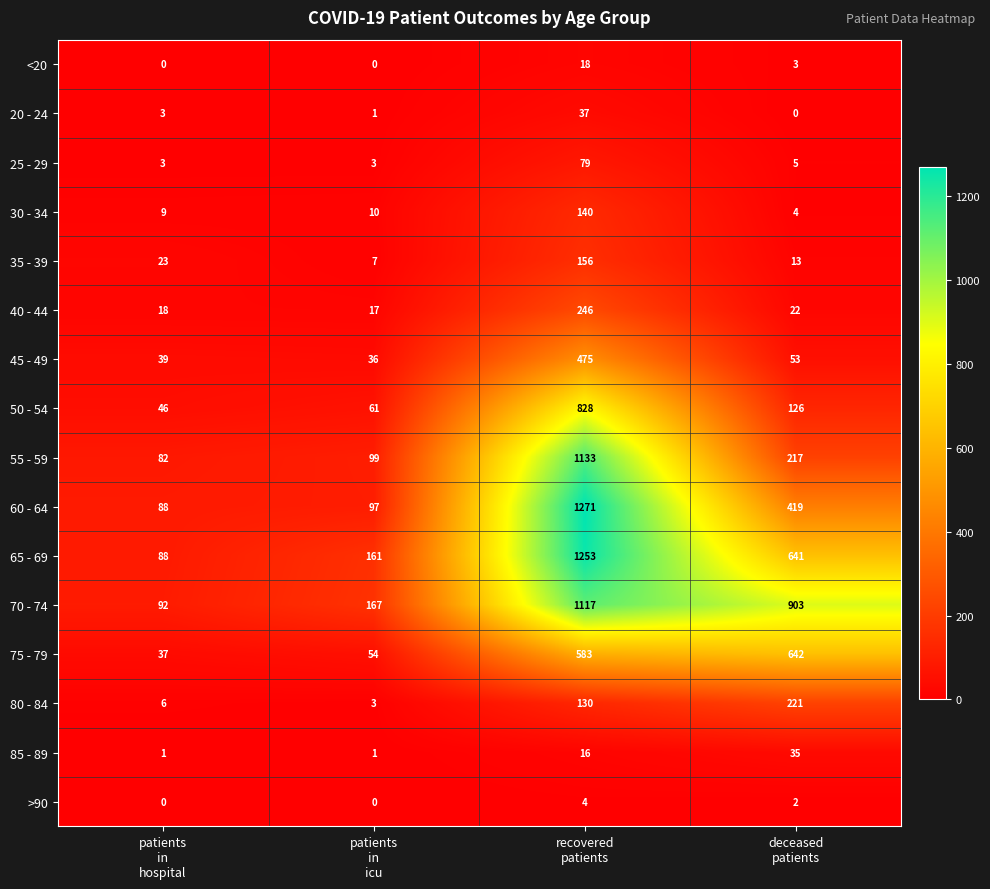

What is the difference between the maximum and minimum values in the 55 - 59 series?

1051